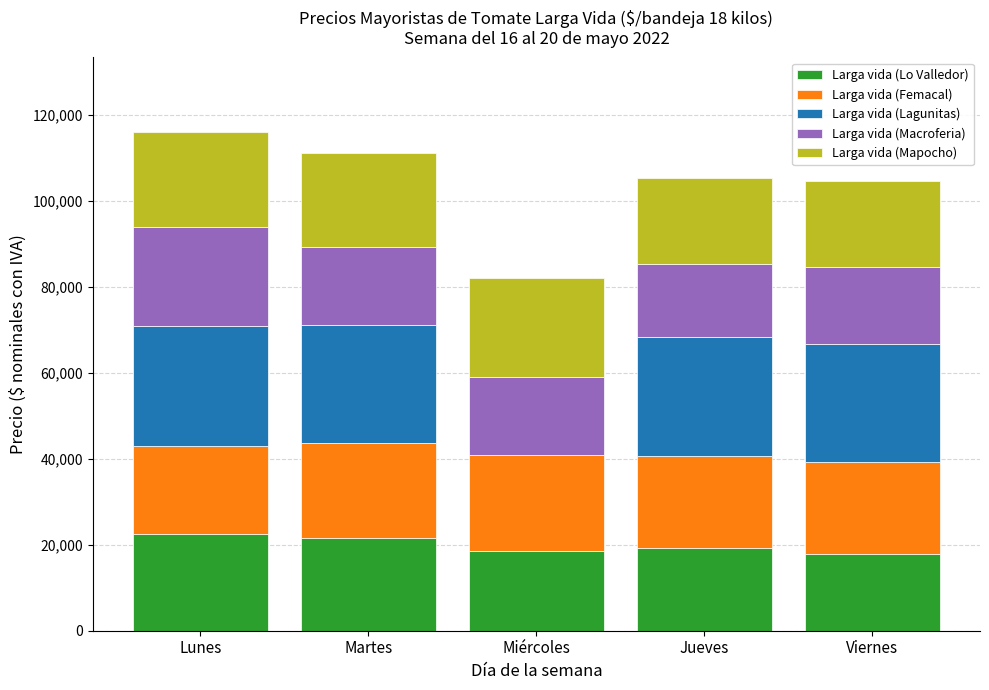

How many categories are shown in the chart?

5